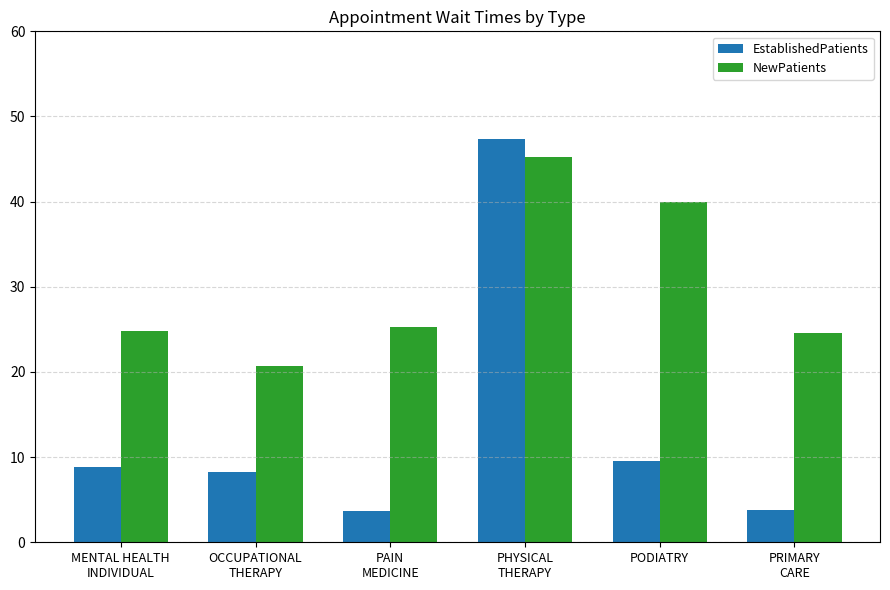

Which label corresponds to the largest value in the chart?

PHYSICAL
THERAPY